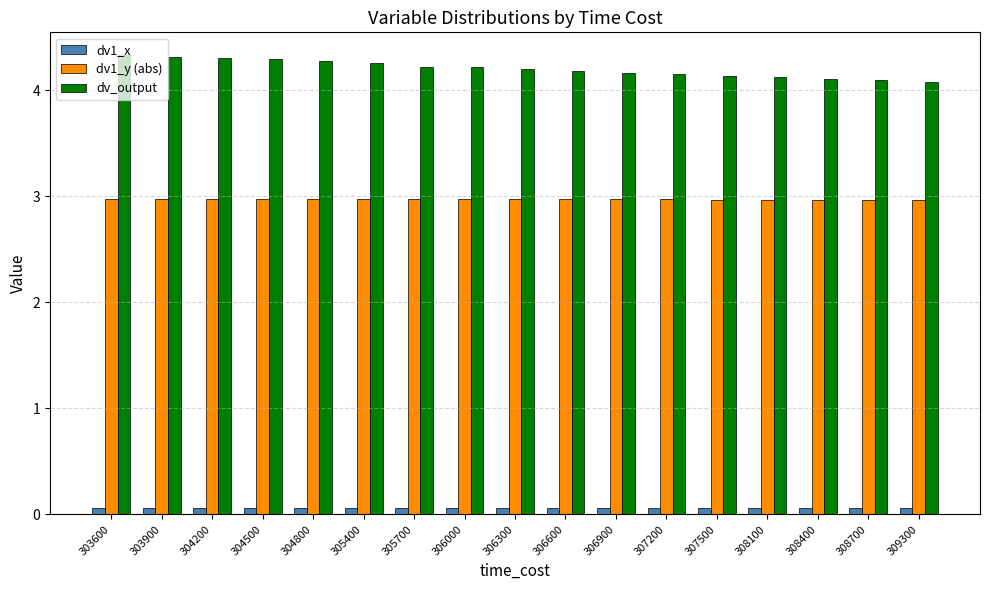

What is the maximum value for dv_output?

4.3